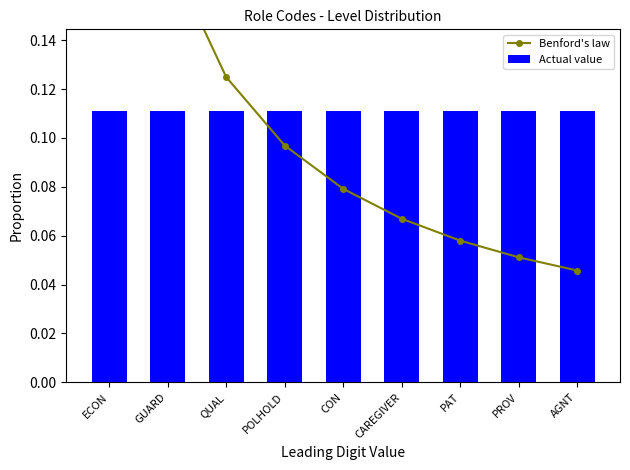

Which series has the largest total across all categories?

Benford's law